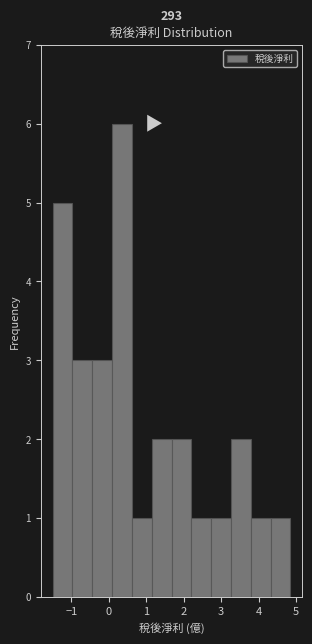

Over which range of the x-axis is the bar tallest?

0.1 to 0.6